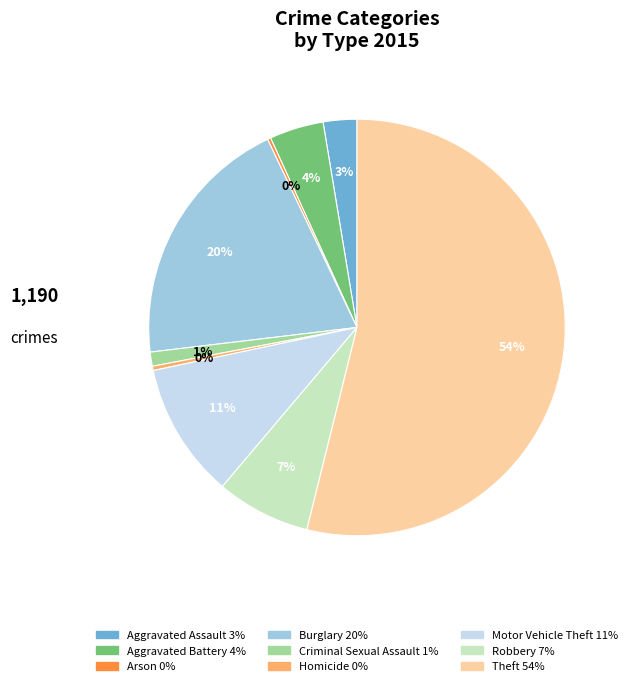

Between Homicide and Burglary, which is larger?

Burglary